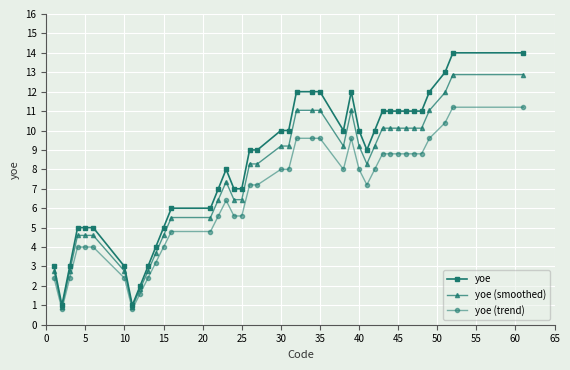

Which series has the largest total across all categories?

yoe